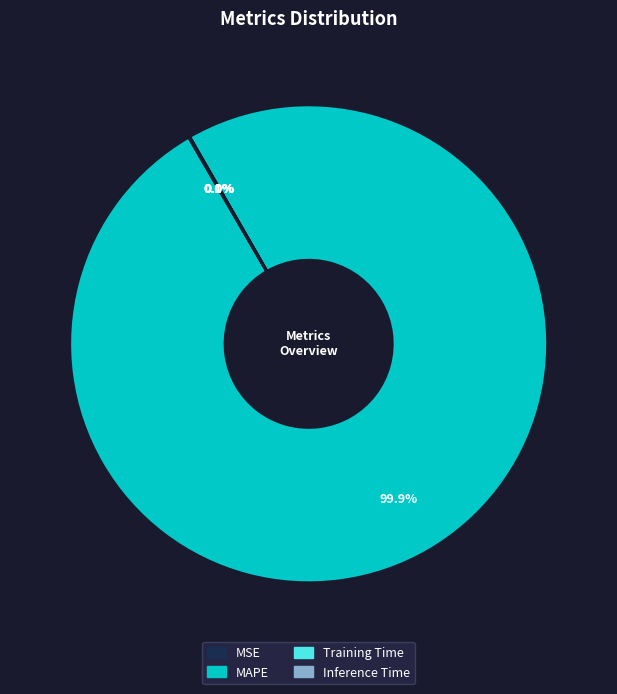

Which category has the biggest portion of the pie?

MAPE